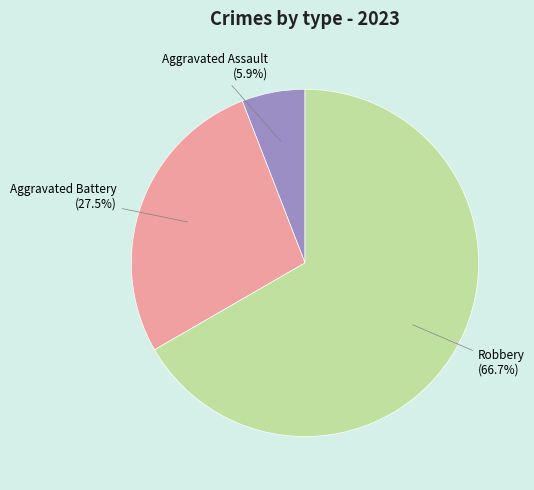

To the nearest percent, what is the difference between the largest and smallest slice percentages?

61%